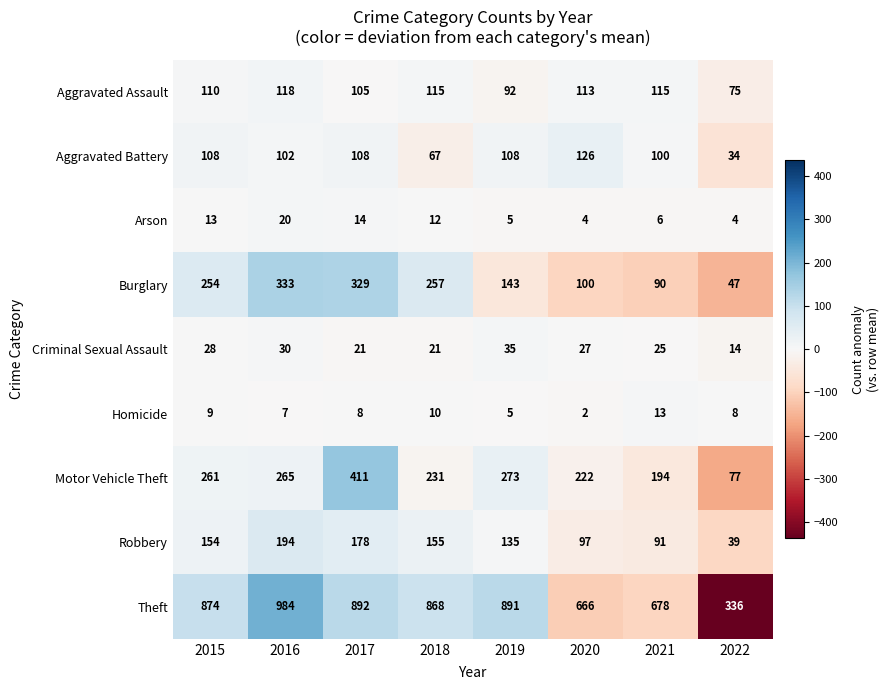

At which category does the chart reach its minimum across all series?

2020